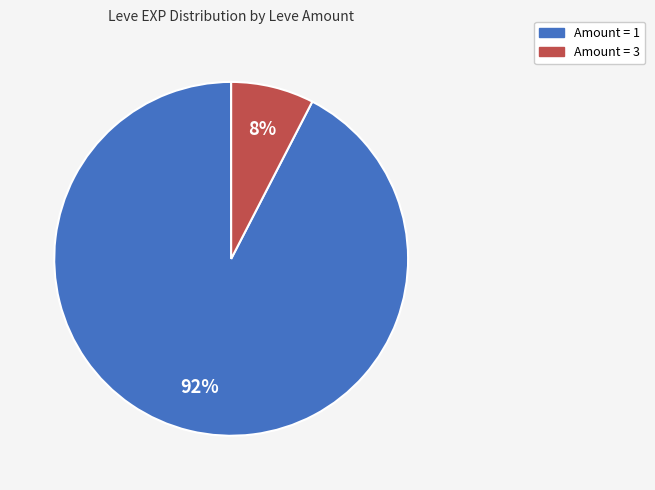

Is there any slice that represents more than half of the pie?

Yes